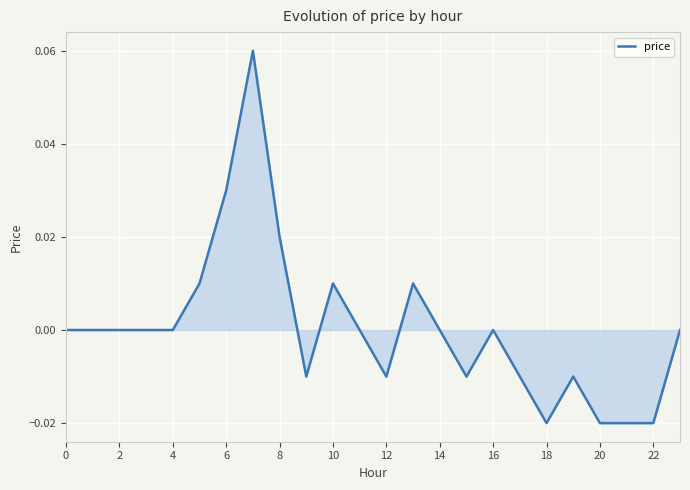

Reading right to left, what are all the values shown in this chart?

0.0	-0.0	-0.0	-0.0	-0.0	-0.0	-0.0	0.0	-0.0	0.0	0.0	-0.0	0.0	0.0	-0.0	0.0	0.1	0.0	0.0	0.0	0.0	0.0	0.0	0.0